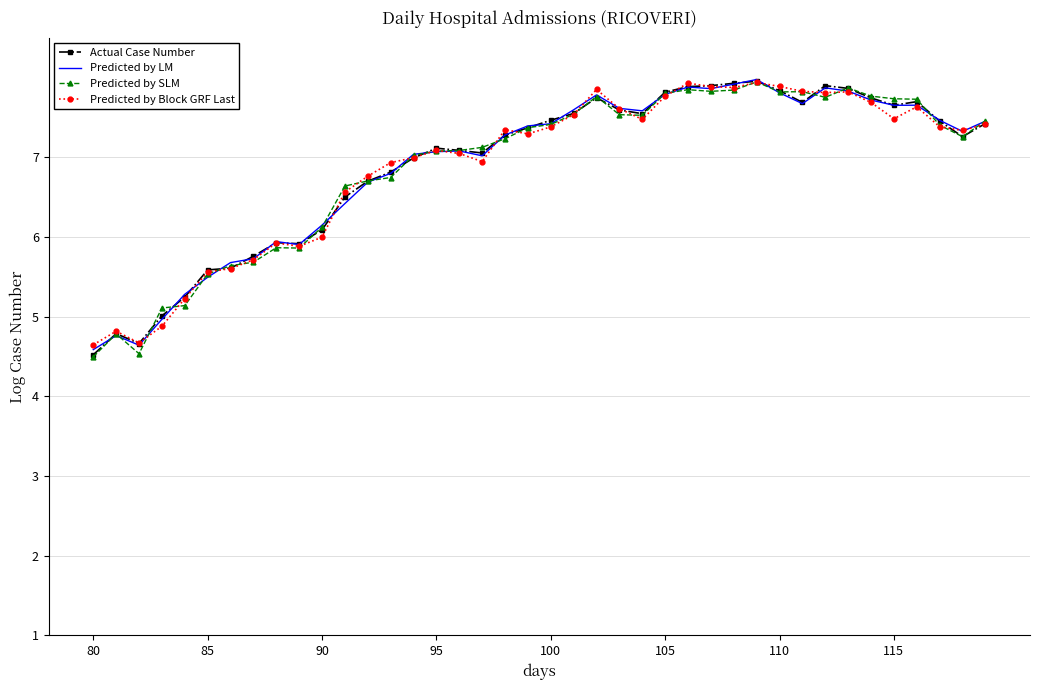

What is the highest value of the Predicted by LM series?

8.0